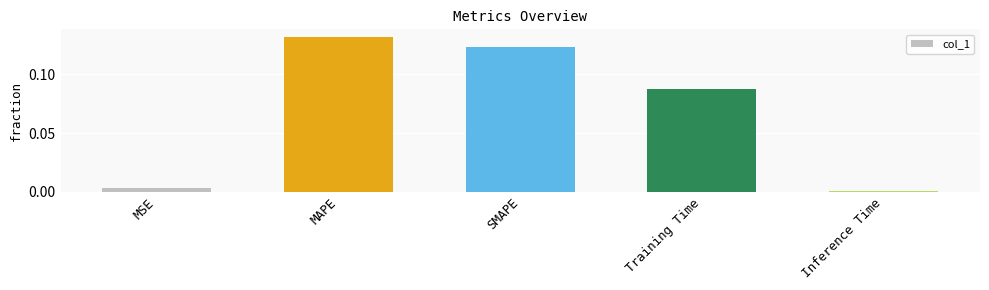

At which label is the value closest to 0?

Inference Time